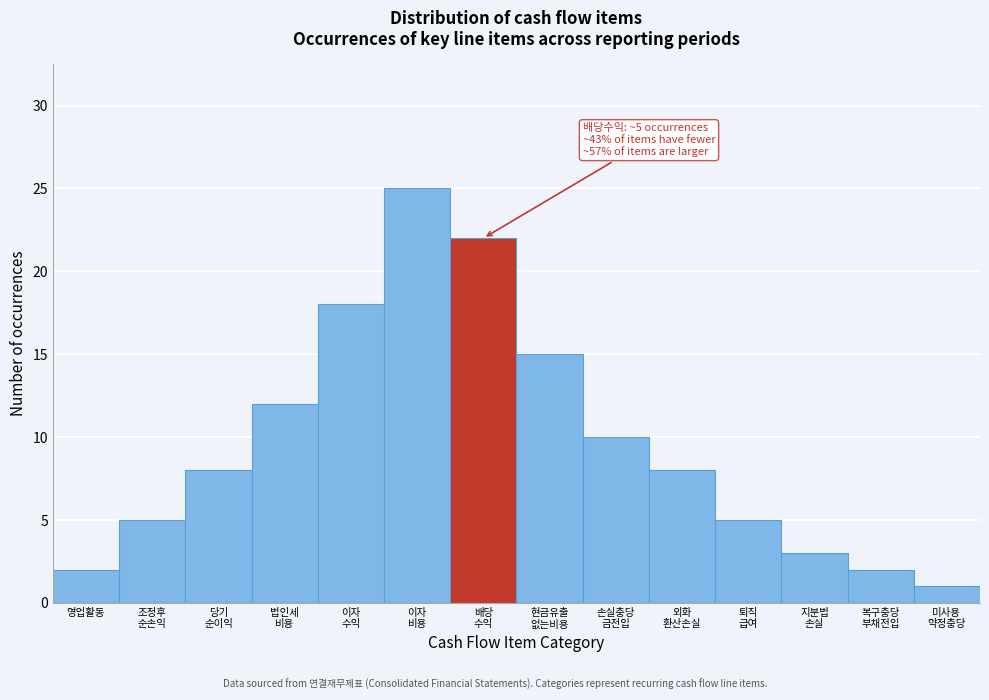

Reading left to right, extract all data points from this chart.

2	5	8	12	18	25	22	15	10	8	5	3	2	1